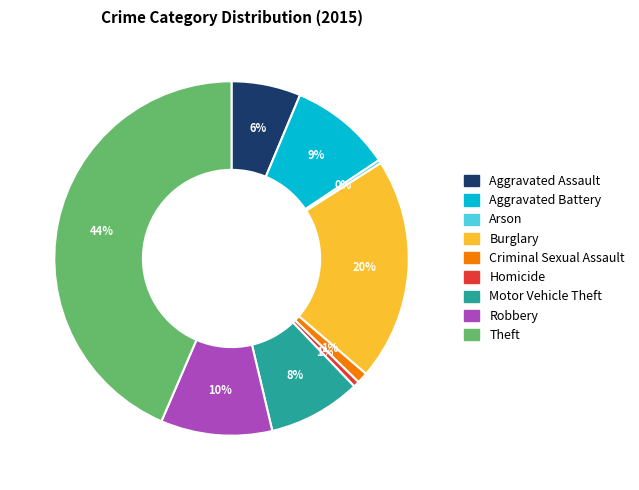

Is it true that Criminal Sexual Assault is 1% of the pie?

True